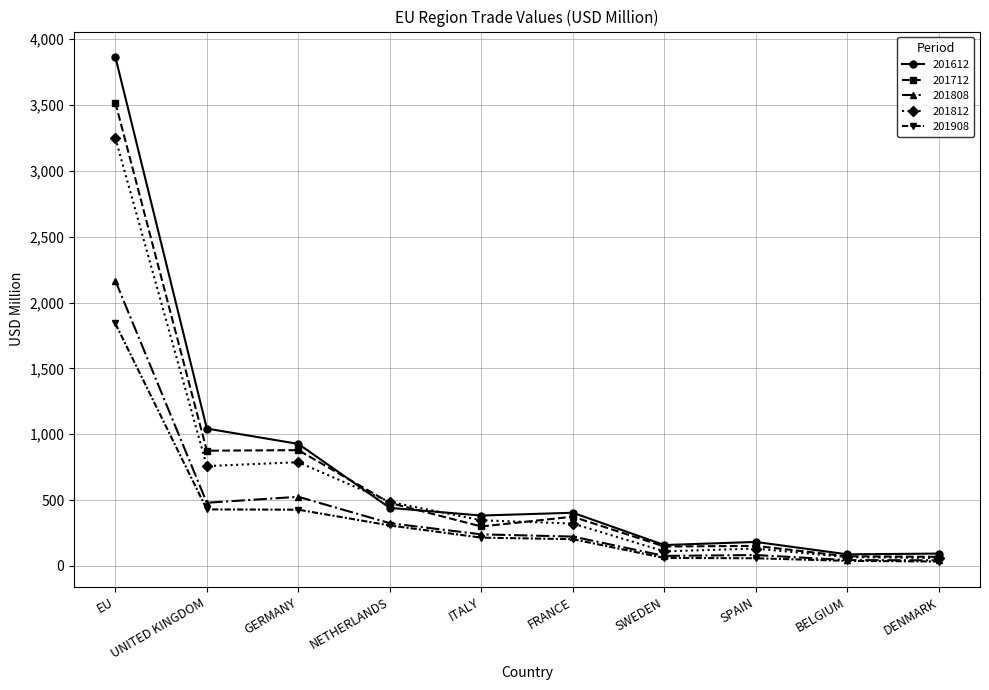

True or false: 201612 and 201808 intersect in this chart.

False